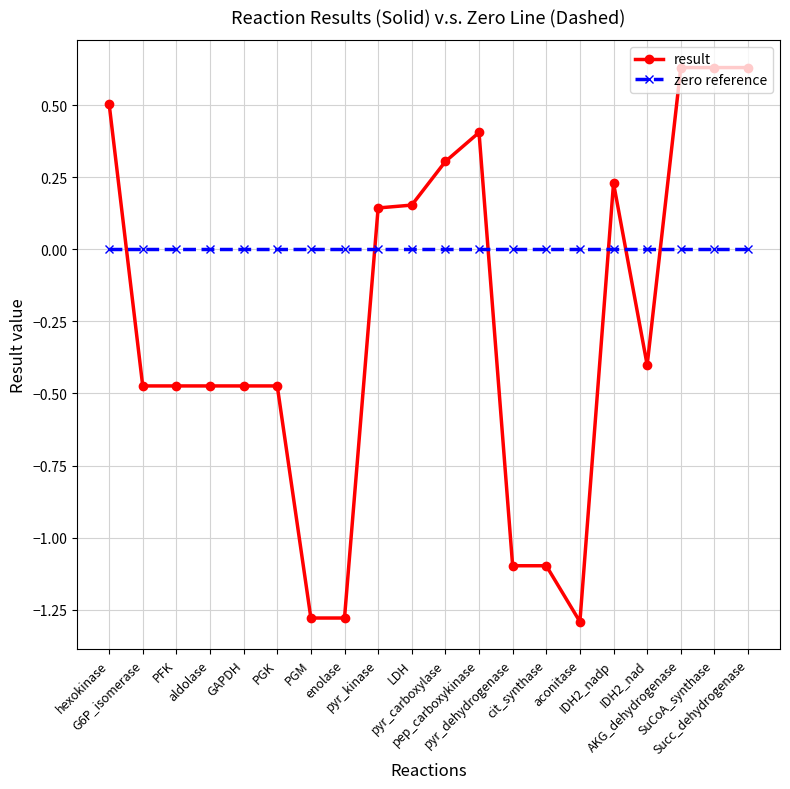

True or false: zero reference and result cross at least once.

True